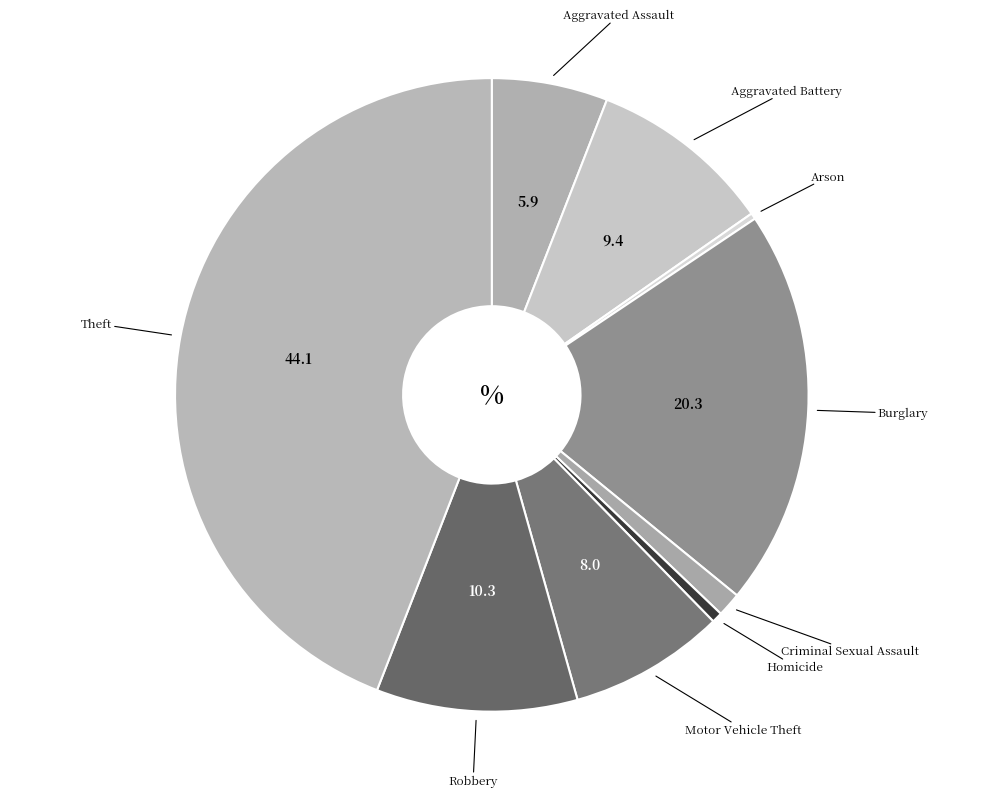

Count the number of slices in the pie.

9